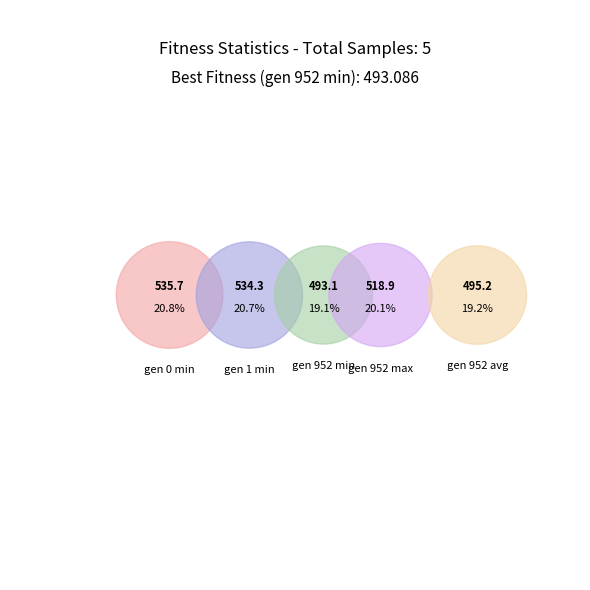

What is the ratio of the value at gen 952 min to the value at gen 952 max?

1.0